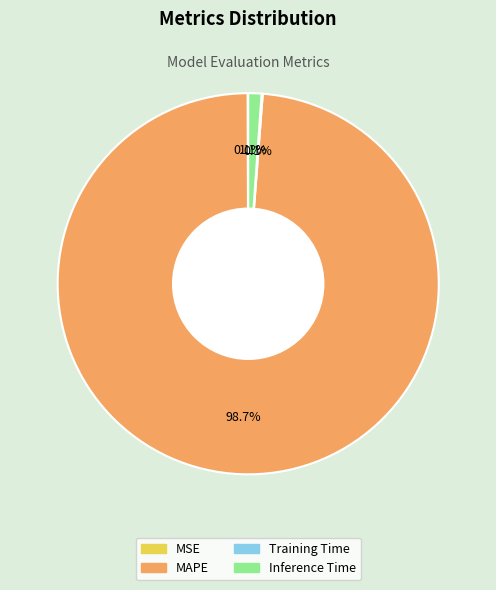

To the nearest percent, what is the difference between the MAPE and Inference Time slice percentages?

98%